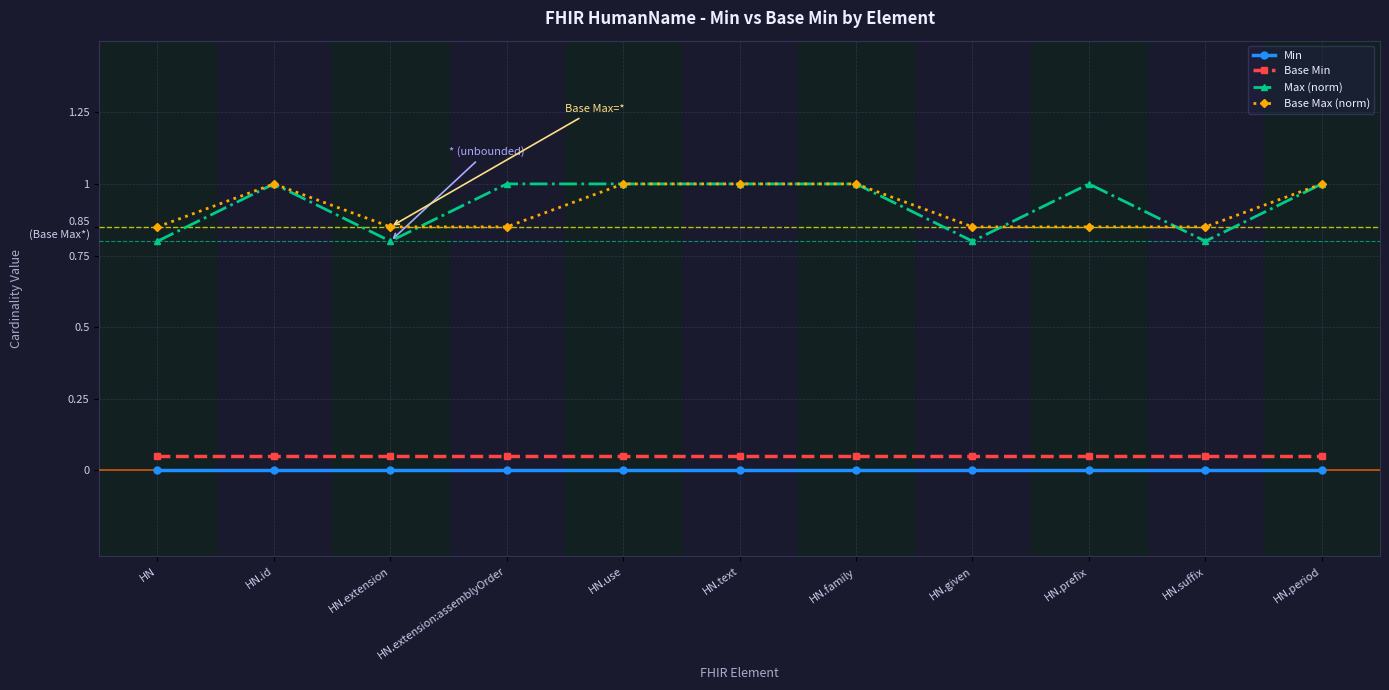

True or false: Base Min and Max (norm) cross at least once.

False